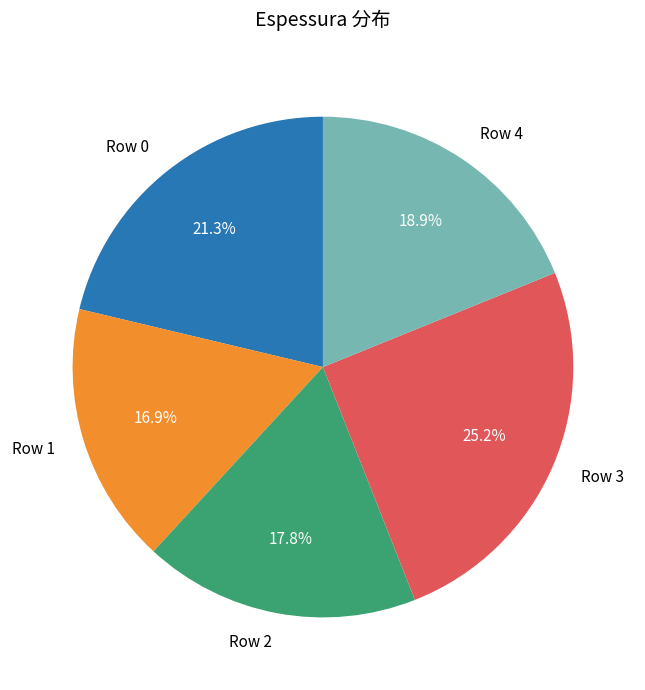

To the nearest percent, what percentage of the pie is Row 0?

21%